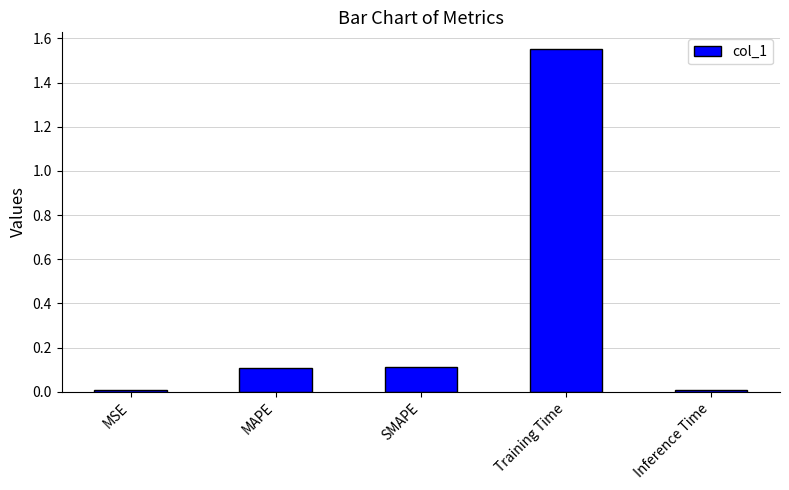

What is the difference between the values at SMAPE and Training Time?

1.4